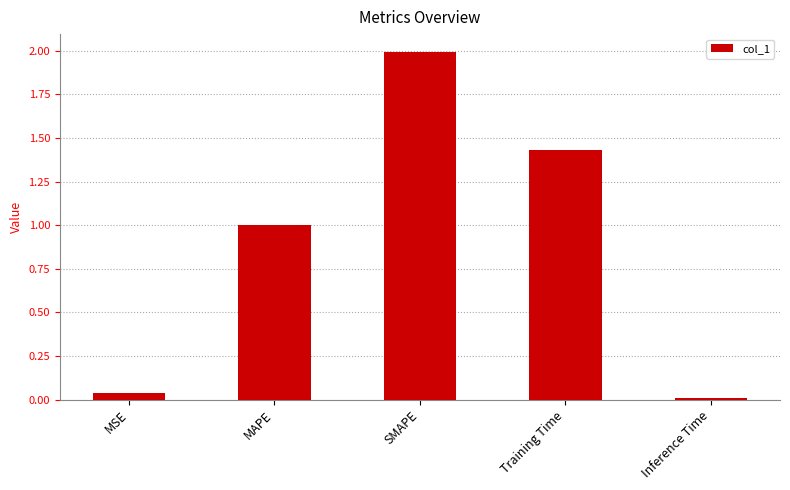

Is it true that the value at Inference Time is 0.0?

True